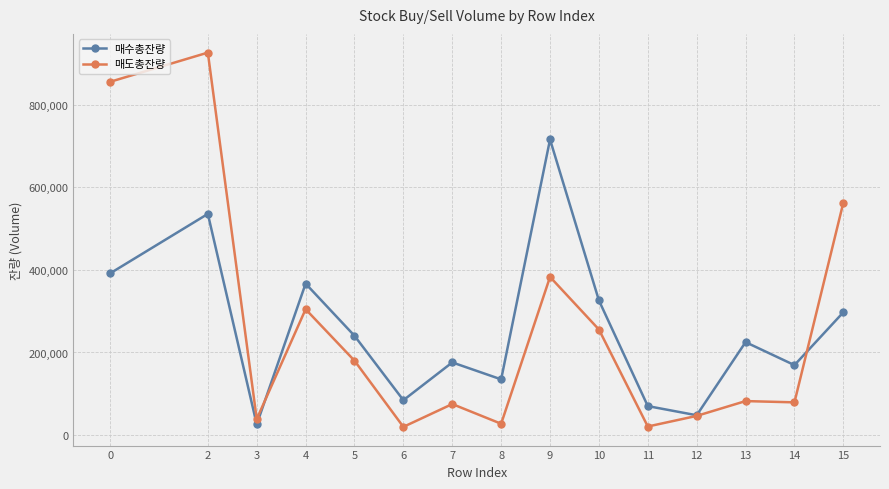

Is this an area chart (filled region under the line)?

No